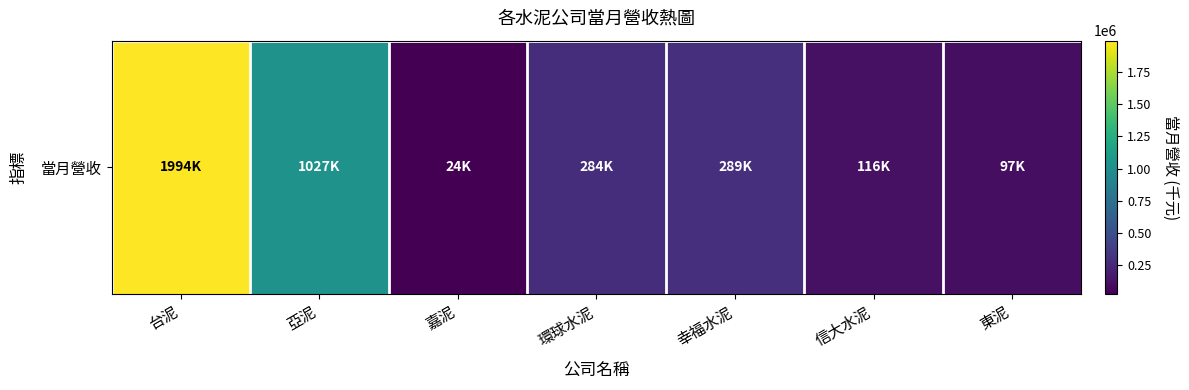

What is the change in value from 台泥 to 嘉泥?

-1970200